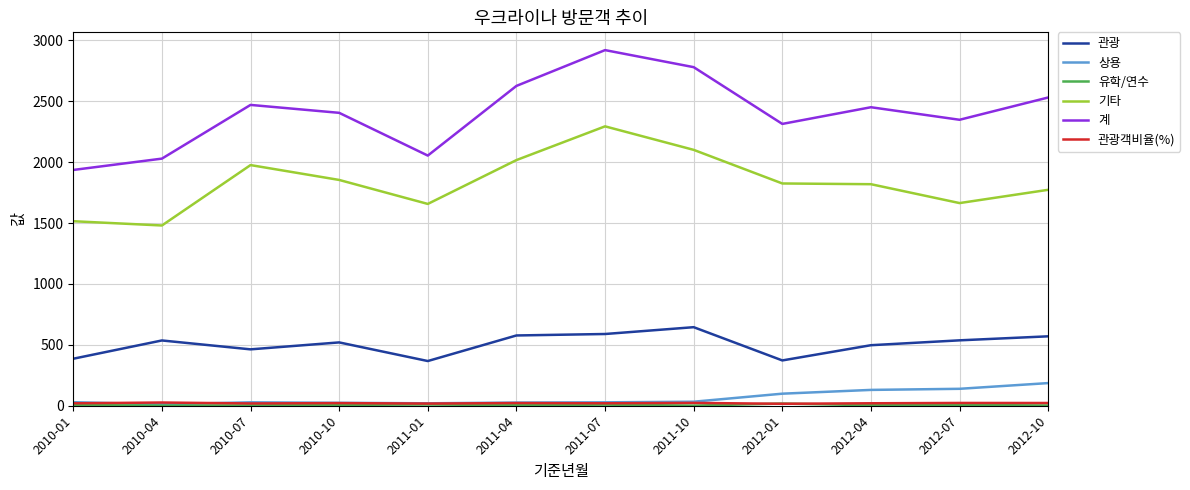

True or false: 계 and 기타 intersect in this chart.

False